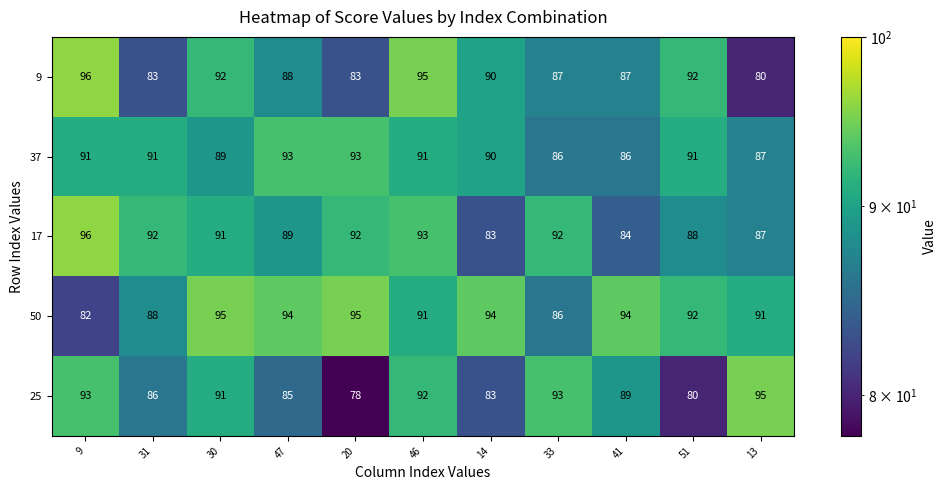

At which category is the sum across all series the highest?

46